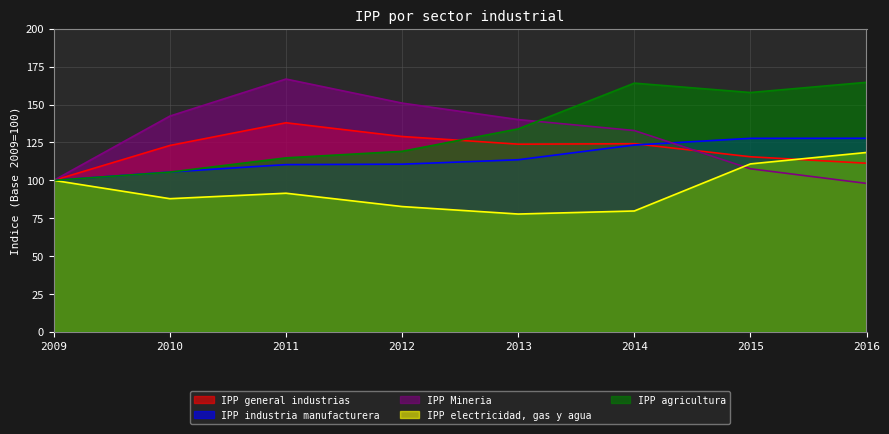

What is the lowest value of the IPP Mineria series?

98.0